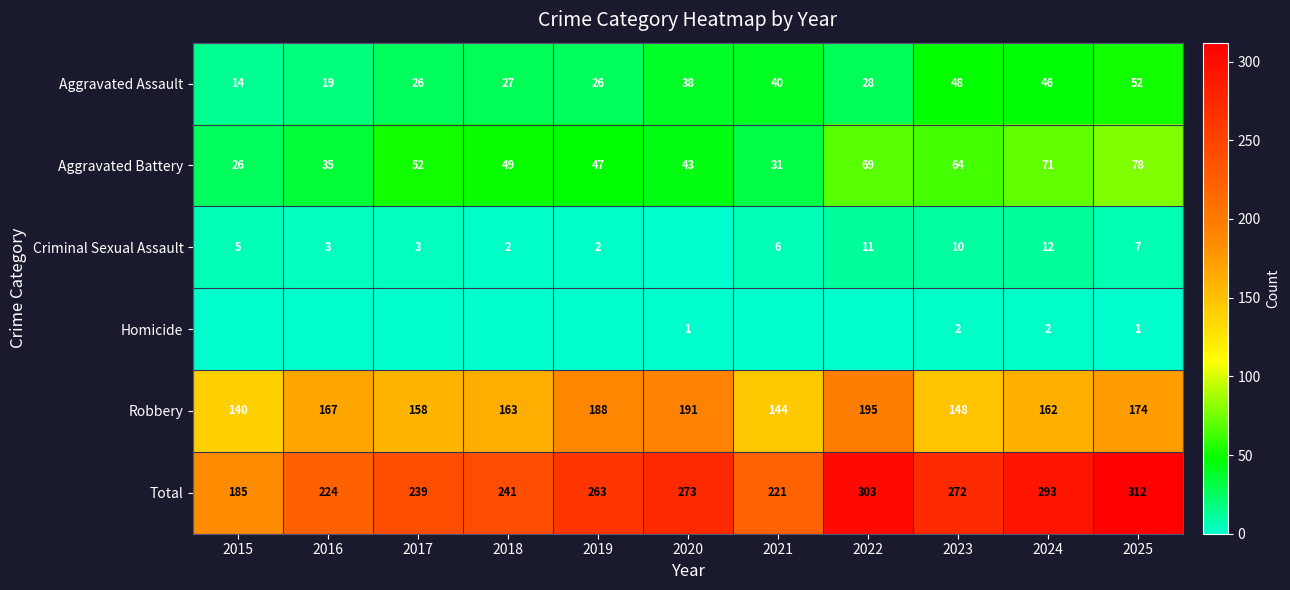

Rank the categories by Robbery value from lowest to highest.

2015, 2021, 2023, 2017, 2024, 2018, 2016, 2025, 2019, 2020, 2022